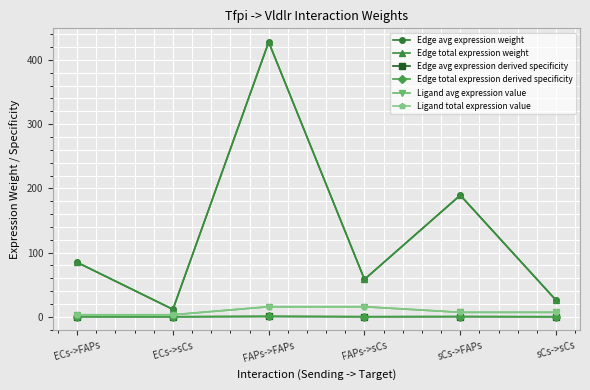

Does the chart have visible grid lines?

Yes